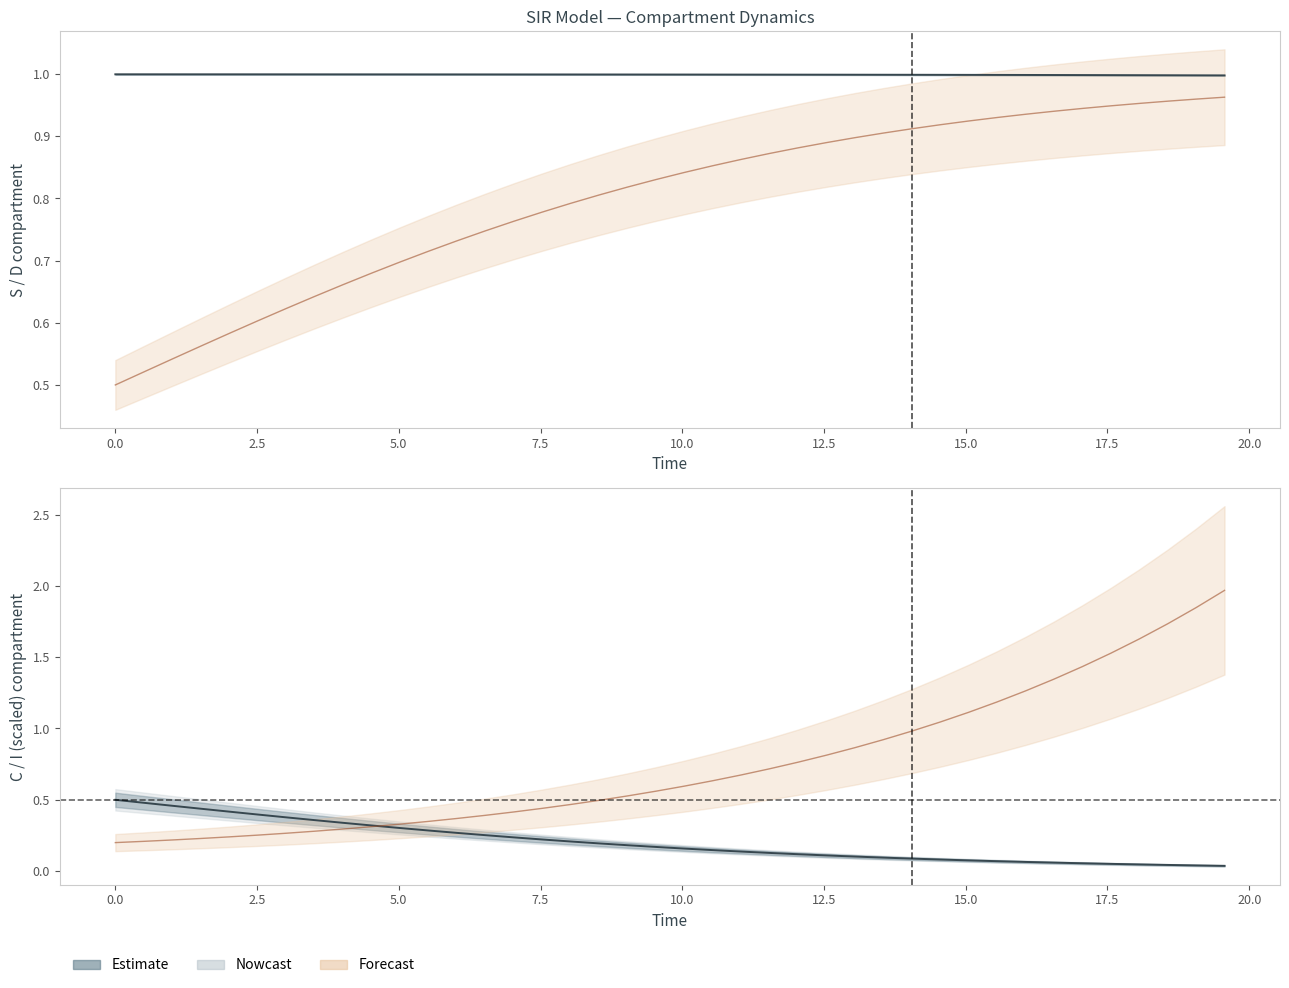

At how many categories does at least one series exceed 0?

40